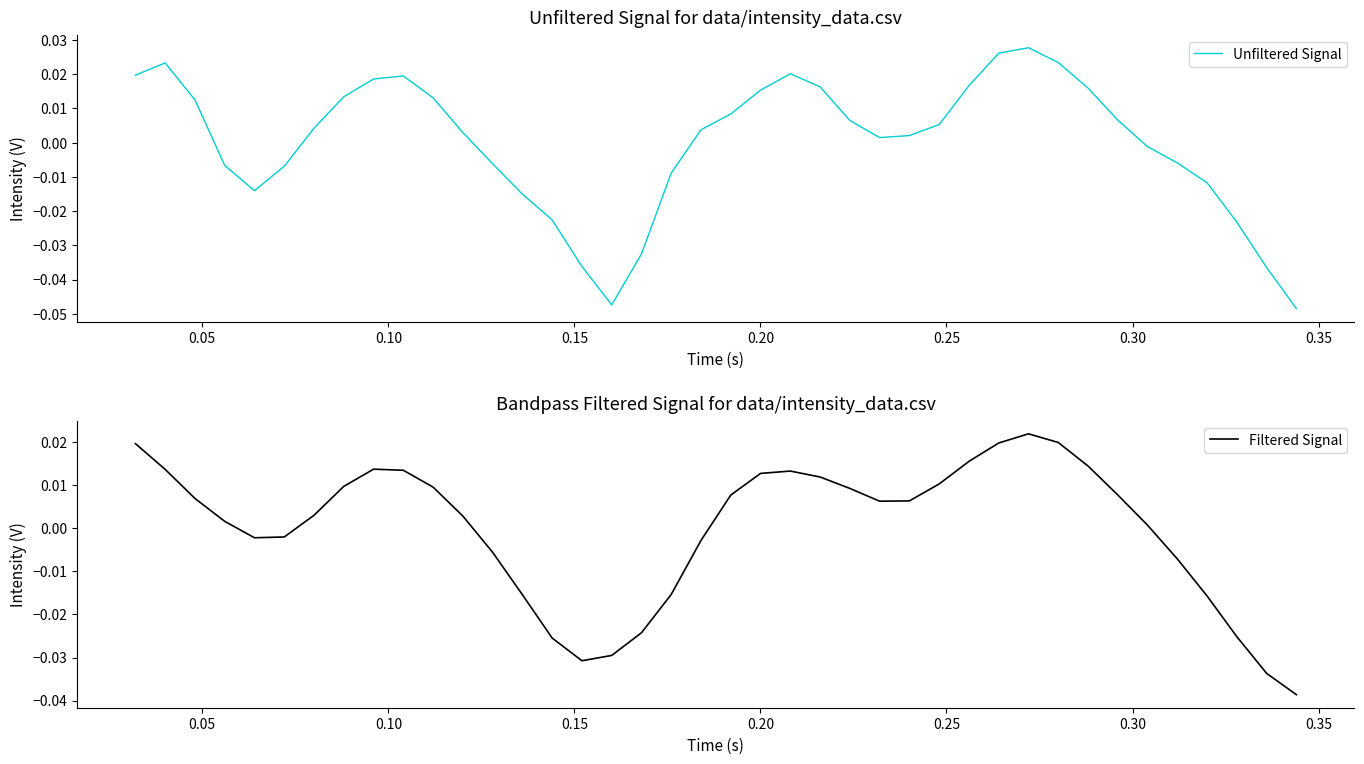

How many lines are shown in the chart?

2